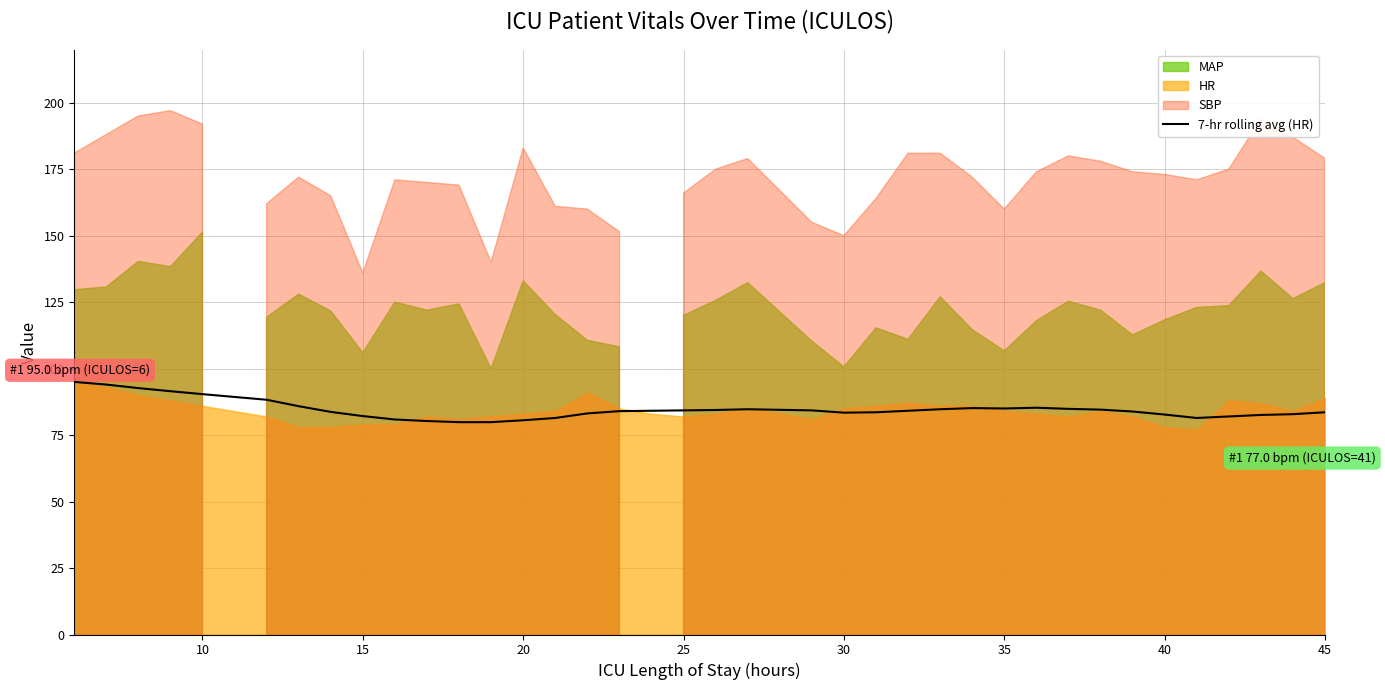

The 7-hr rolling avg (HR) series shows 80.6 at 20. True or false?

True